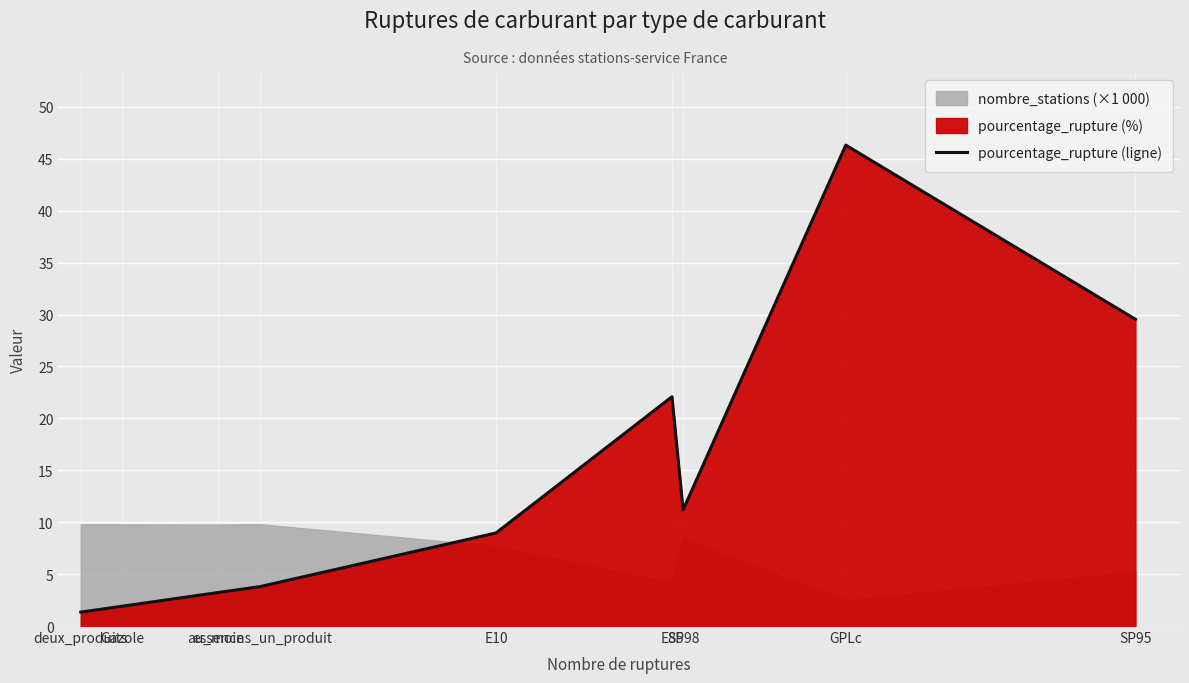

The value at au_moins_un_produit is 3.8. True or false?

True